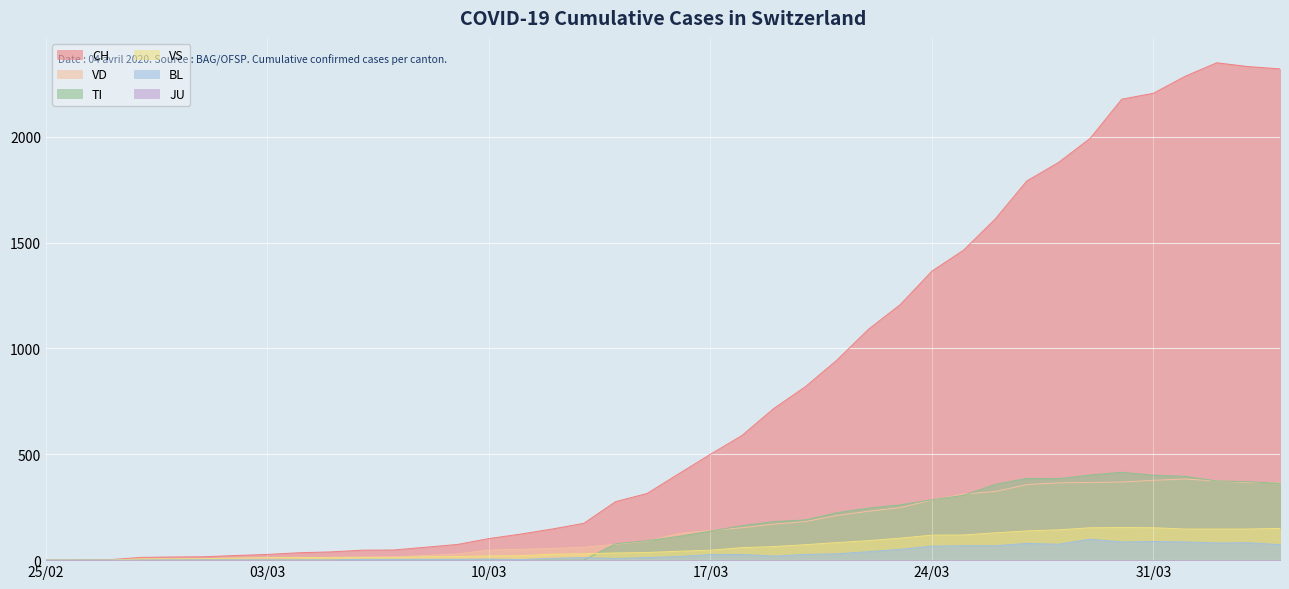

Which series has the largest range (max minus min)?

CH